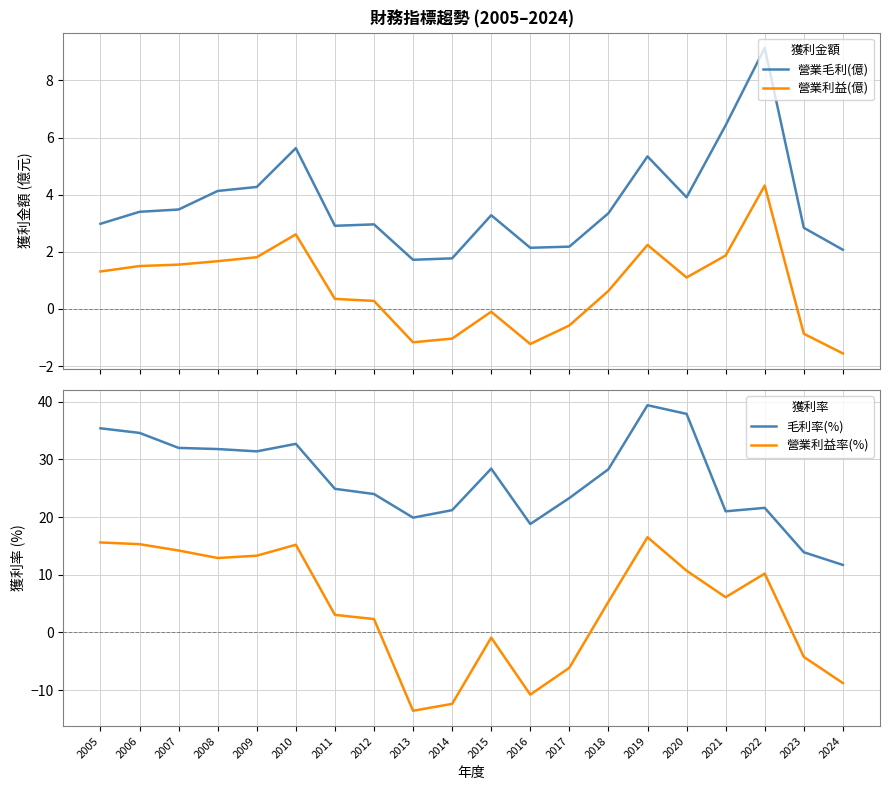

Rank the series at 2013 from lowest to highest value.

營業利益率(%), 營業利益(億), 營業毛利(億), 毛利率(%)